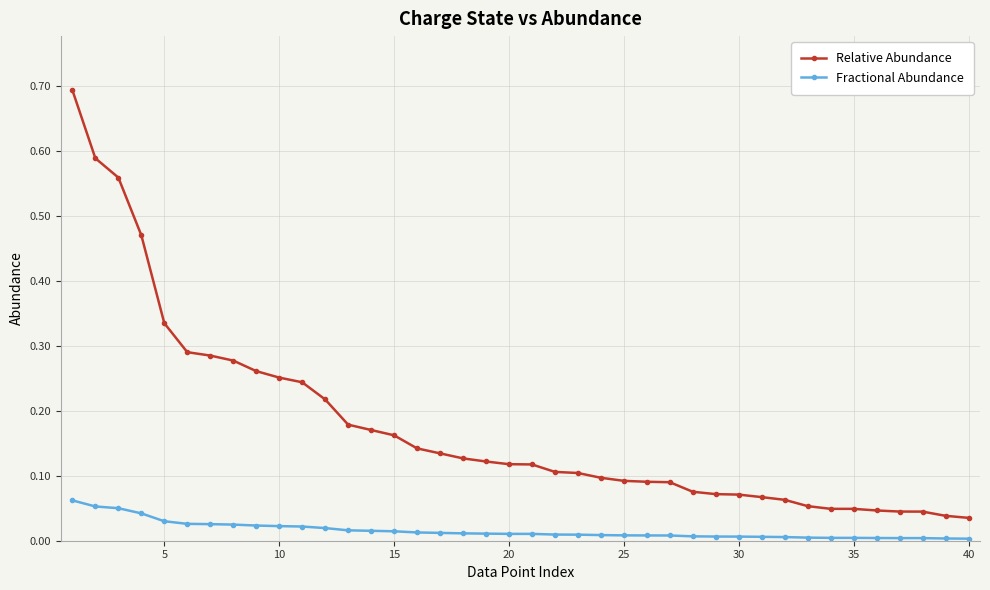

True or false: Relative Abundance and Fractional Abundance cross at least once.

False